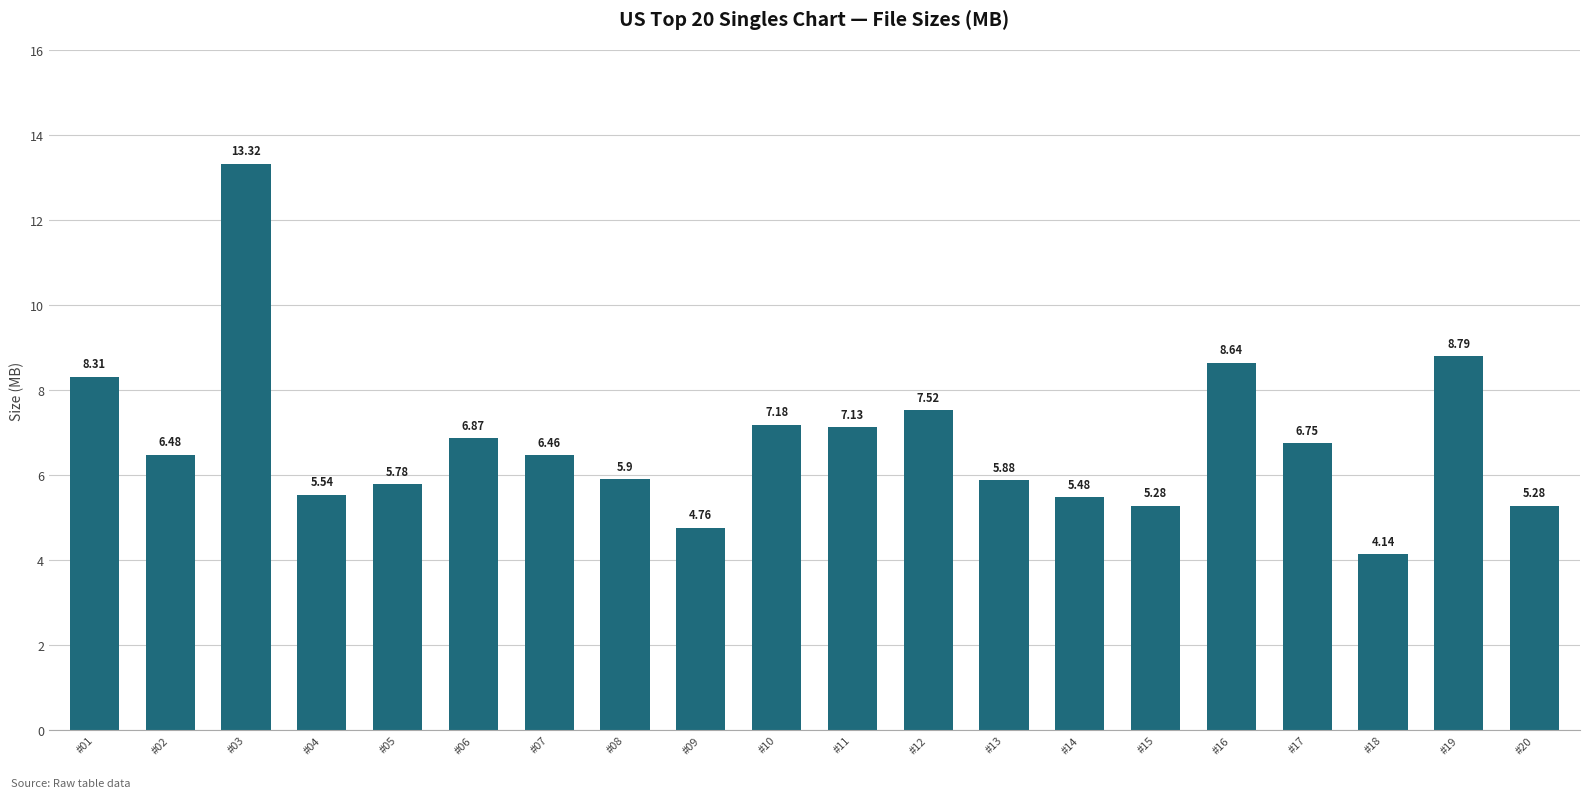

Is it true that the value at #13 is 10.1?

False